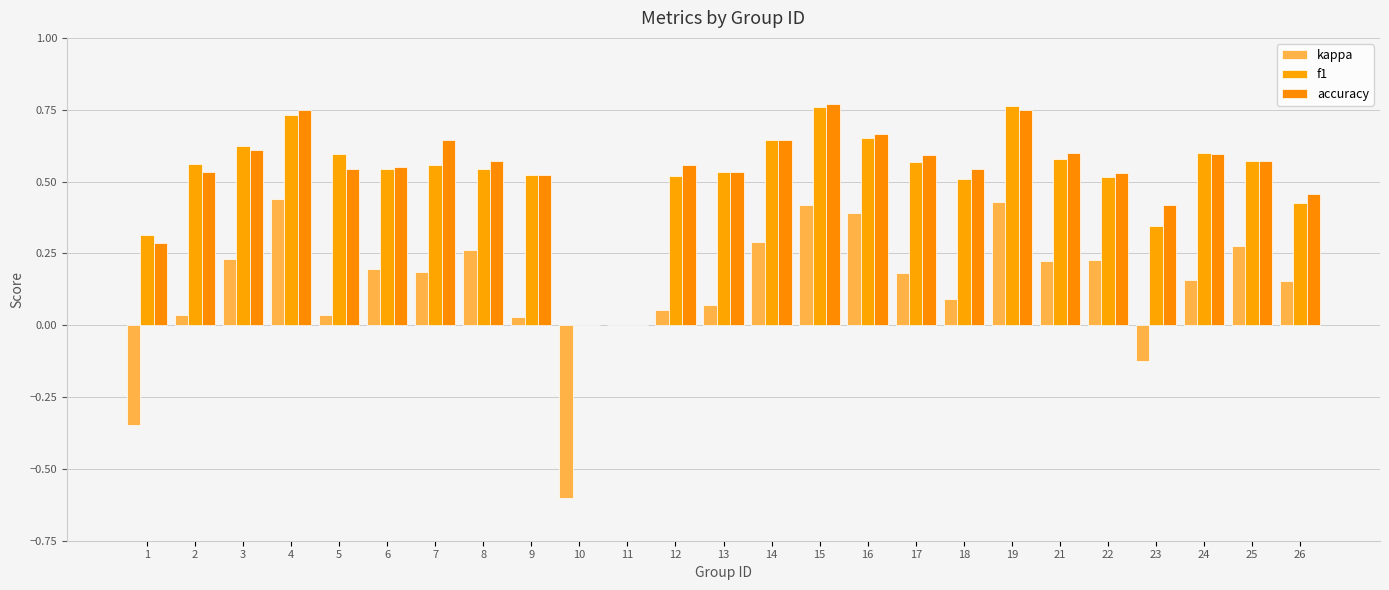

How many series are shown in this chart?

3